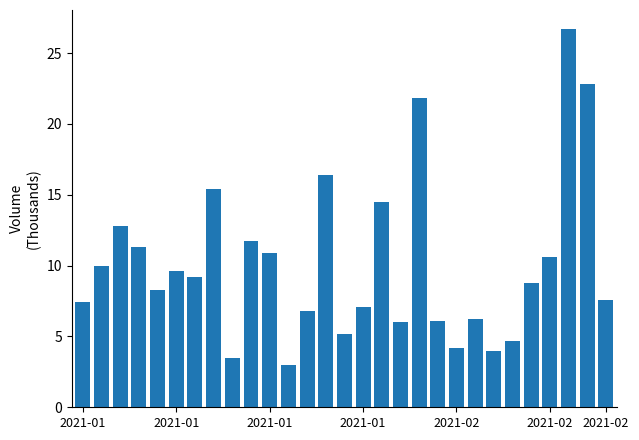

What is the minimum value shown in the chart?

3.0